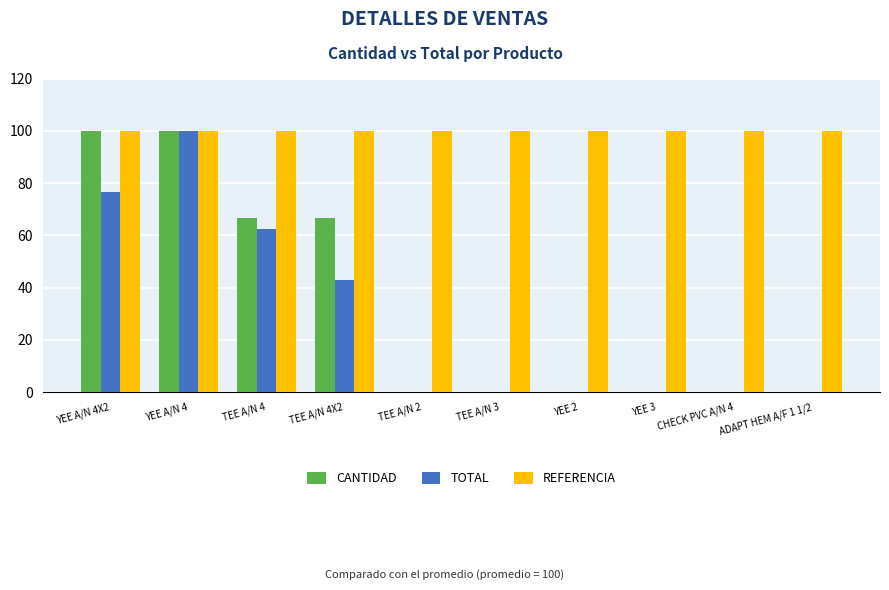

Which series changed the most between YEE A/N 4X2 and CHECK PVC A/N 4?

CANTIDAD